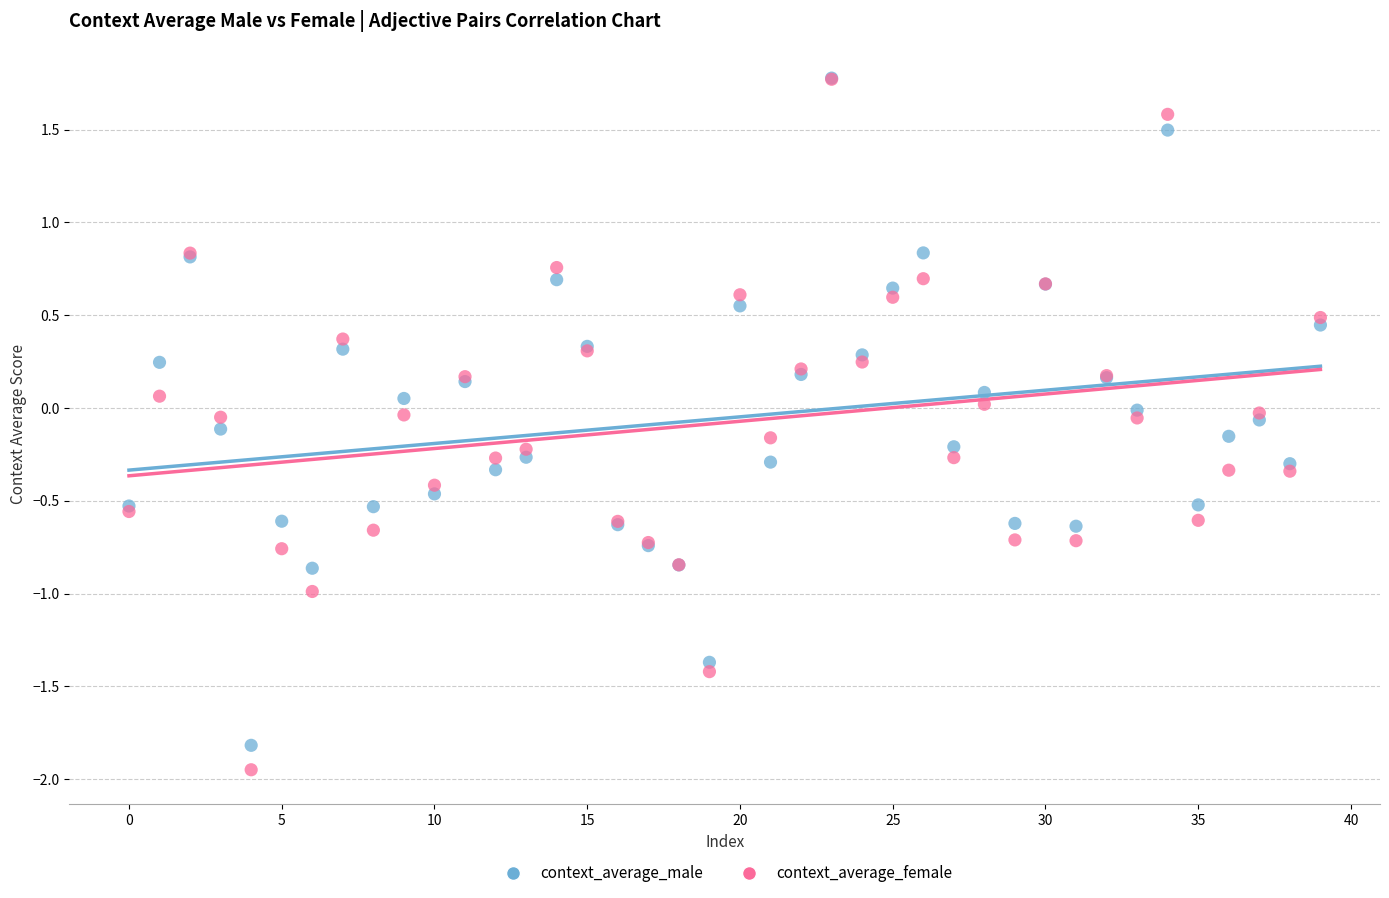

What are all the series names shown in the legend?

context_average_male, context_average_female